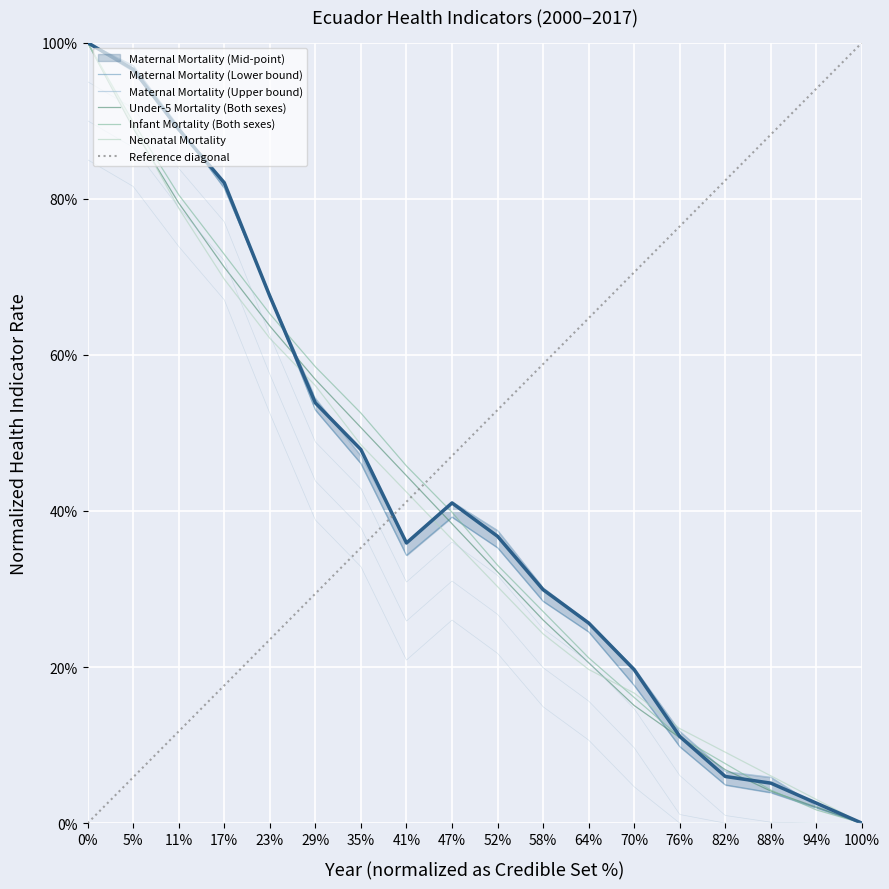

How many intersections are there between Infant Mortality (Both sexes) and Maternal Mortality (Lower bound)?

4